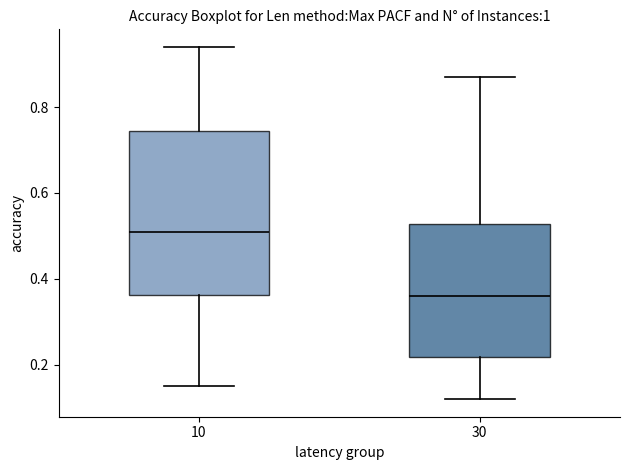

Which box is the tallest, from its lower edge to its upper edge?

10